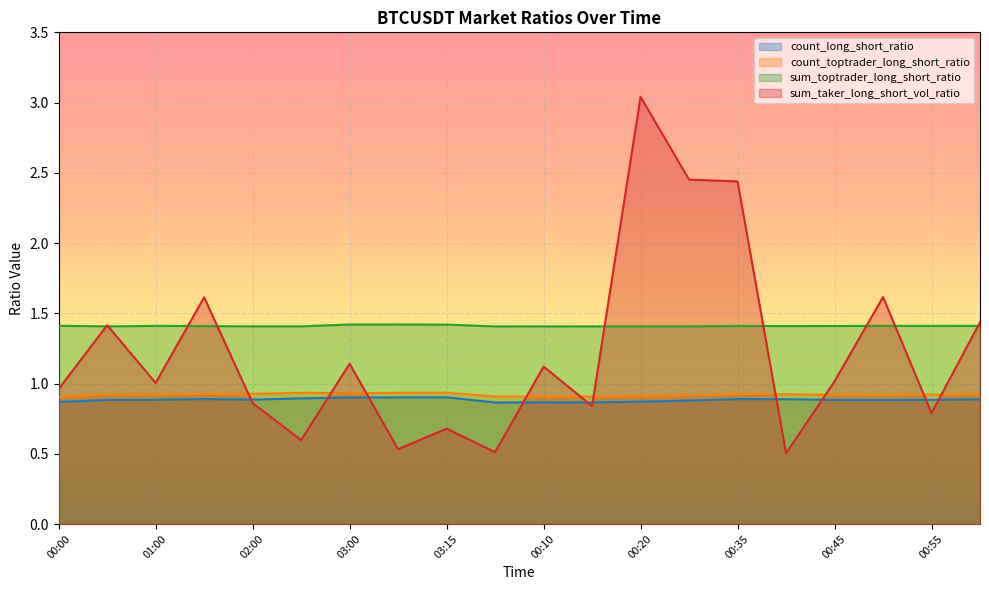

What is the smallest value displayed?

0.5